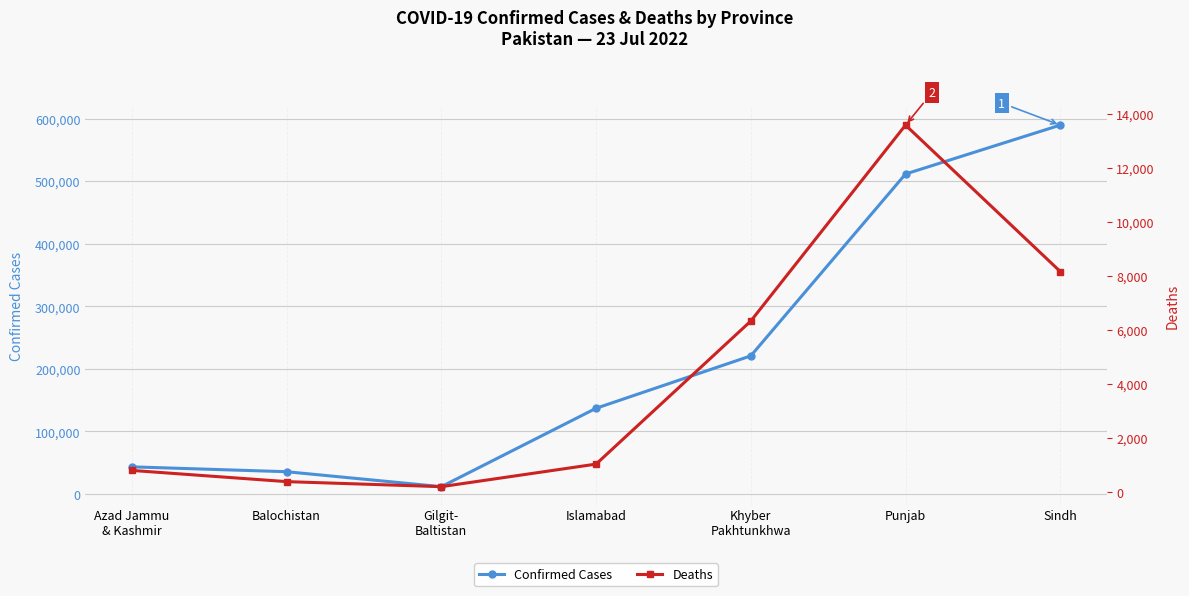

Does the chart display data point markers on the line(s)?

Yes